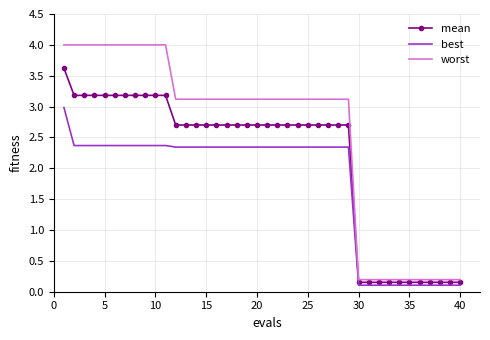

Which series has the widest spread of values?

worst